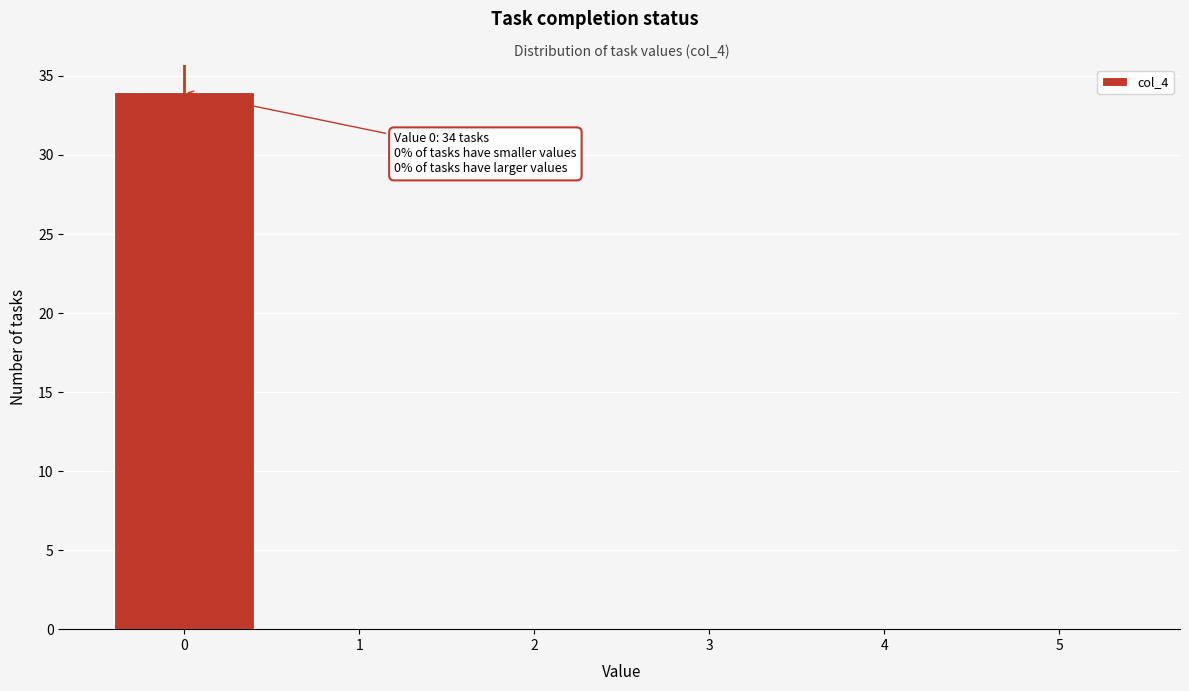

Over which range of the x-axis is the bar tallest?

-0.5 to 0.5